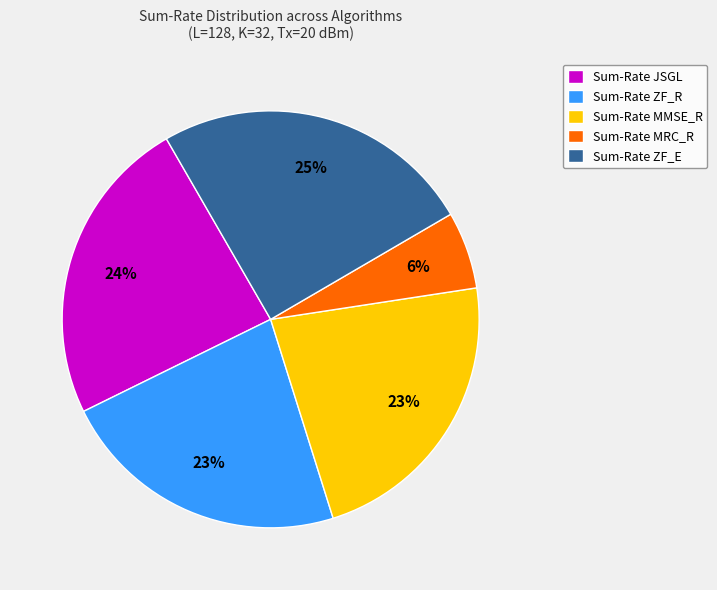

Does Sum-Rate JSGL account for over 50% of the chart?

No